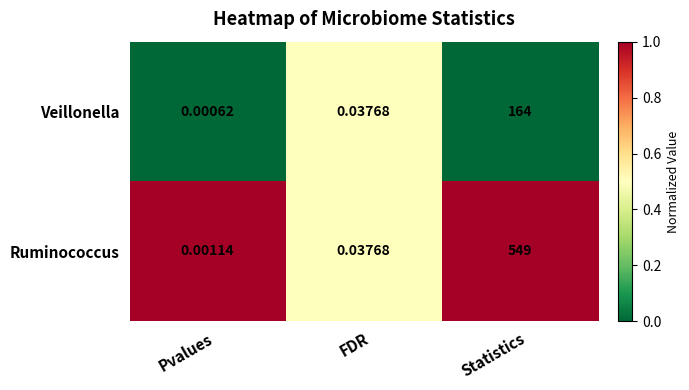

At how many categories does at least one series exceed 0?

3